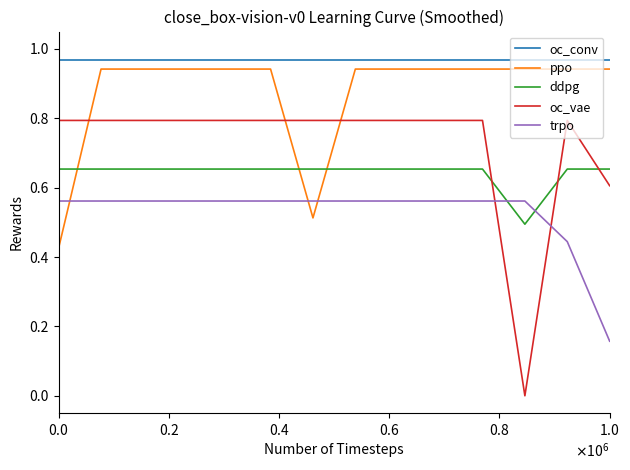

Which series has the largest range (max minus min)?

oc_vae